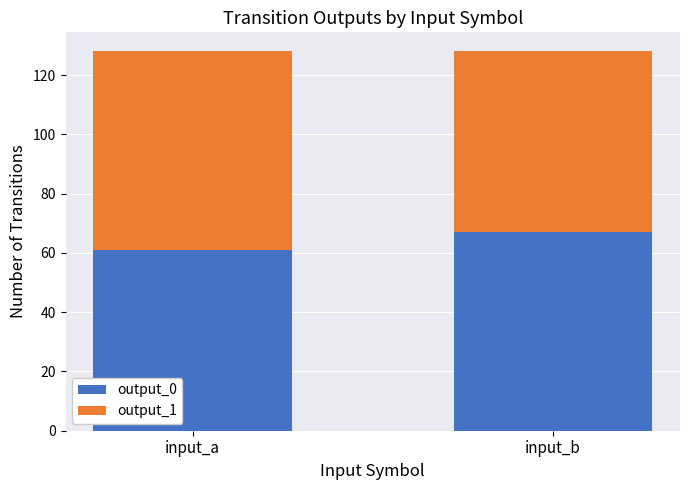

What is the value of the output_0 bar at the 2nd from the left?

67